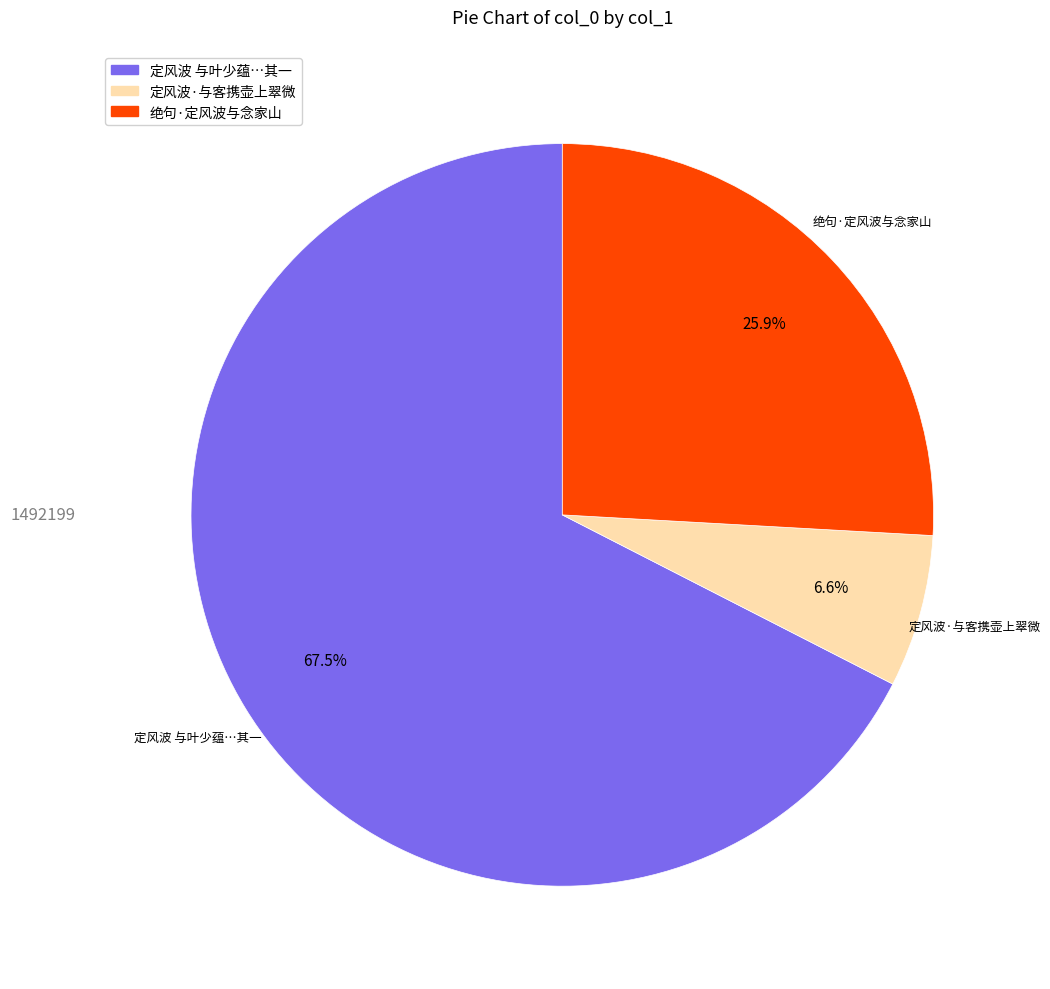

Is there a majority slice in this chart?

Yes